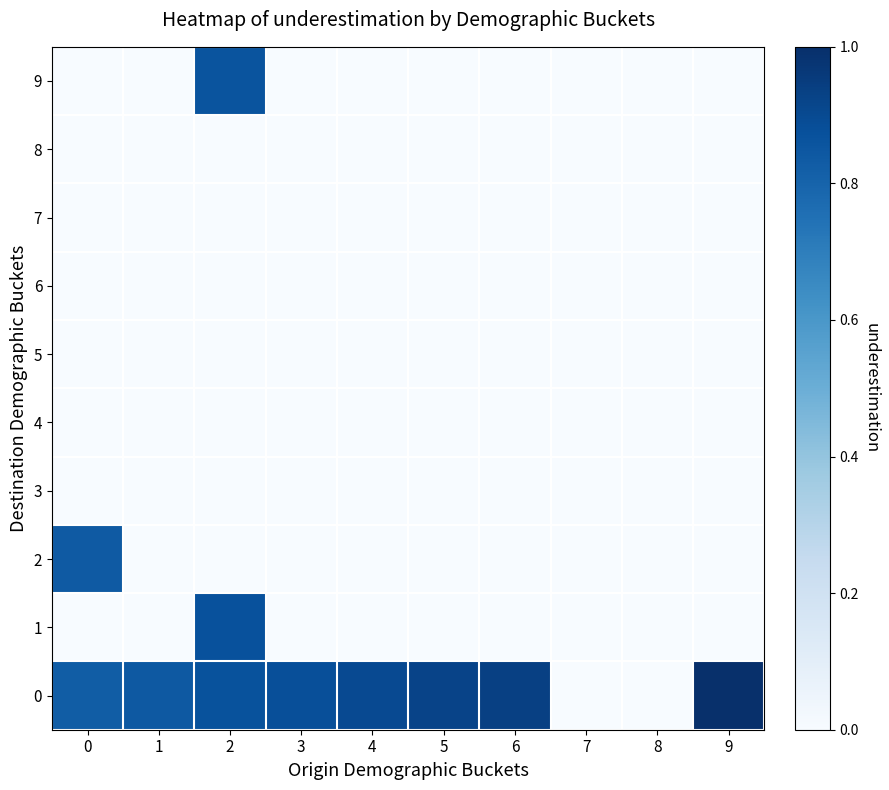

Between 4 and 7, which is larger?

4